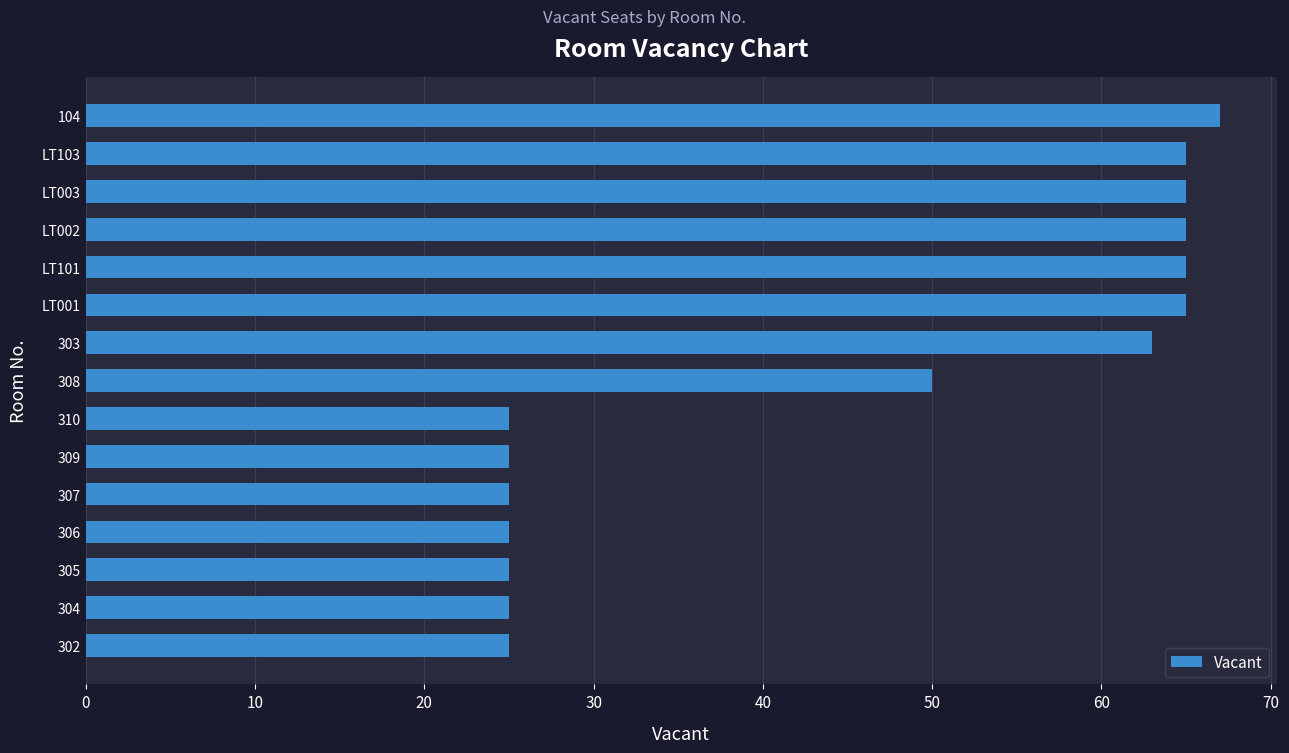

Reading bottom to top, what are all the values shown in this chart?

25	25	25	25	25	25	25	50	63	65	65	65	65	65	67